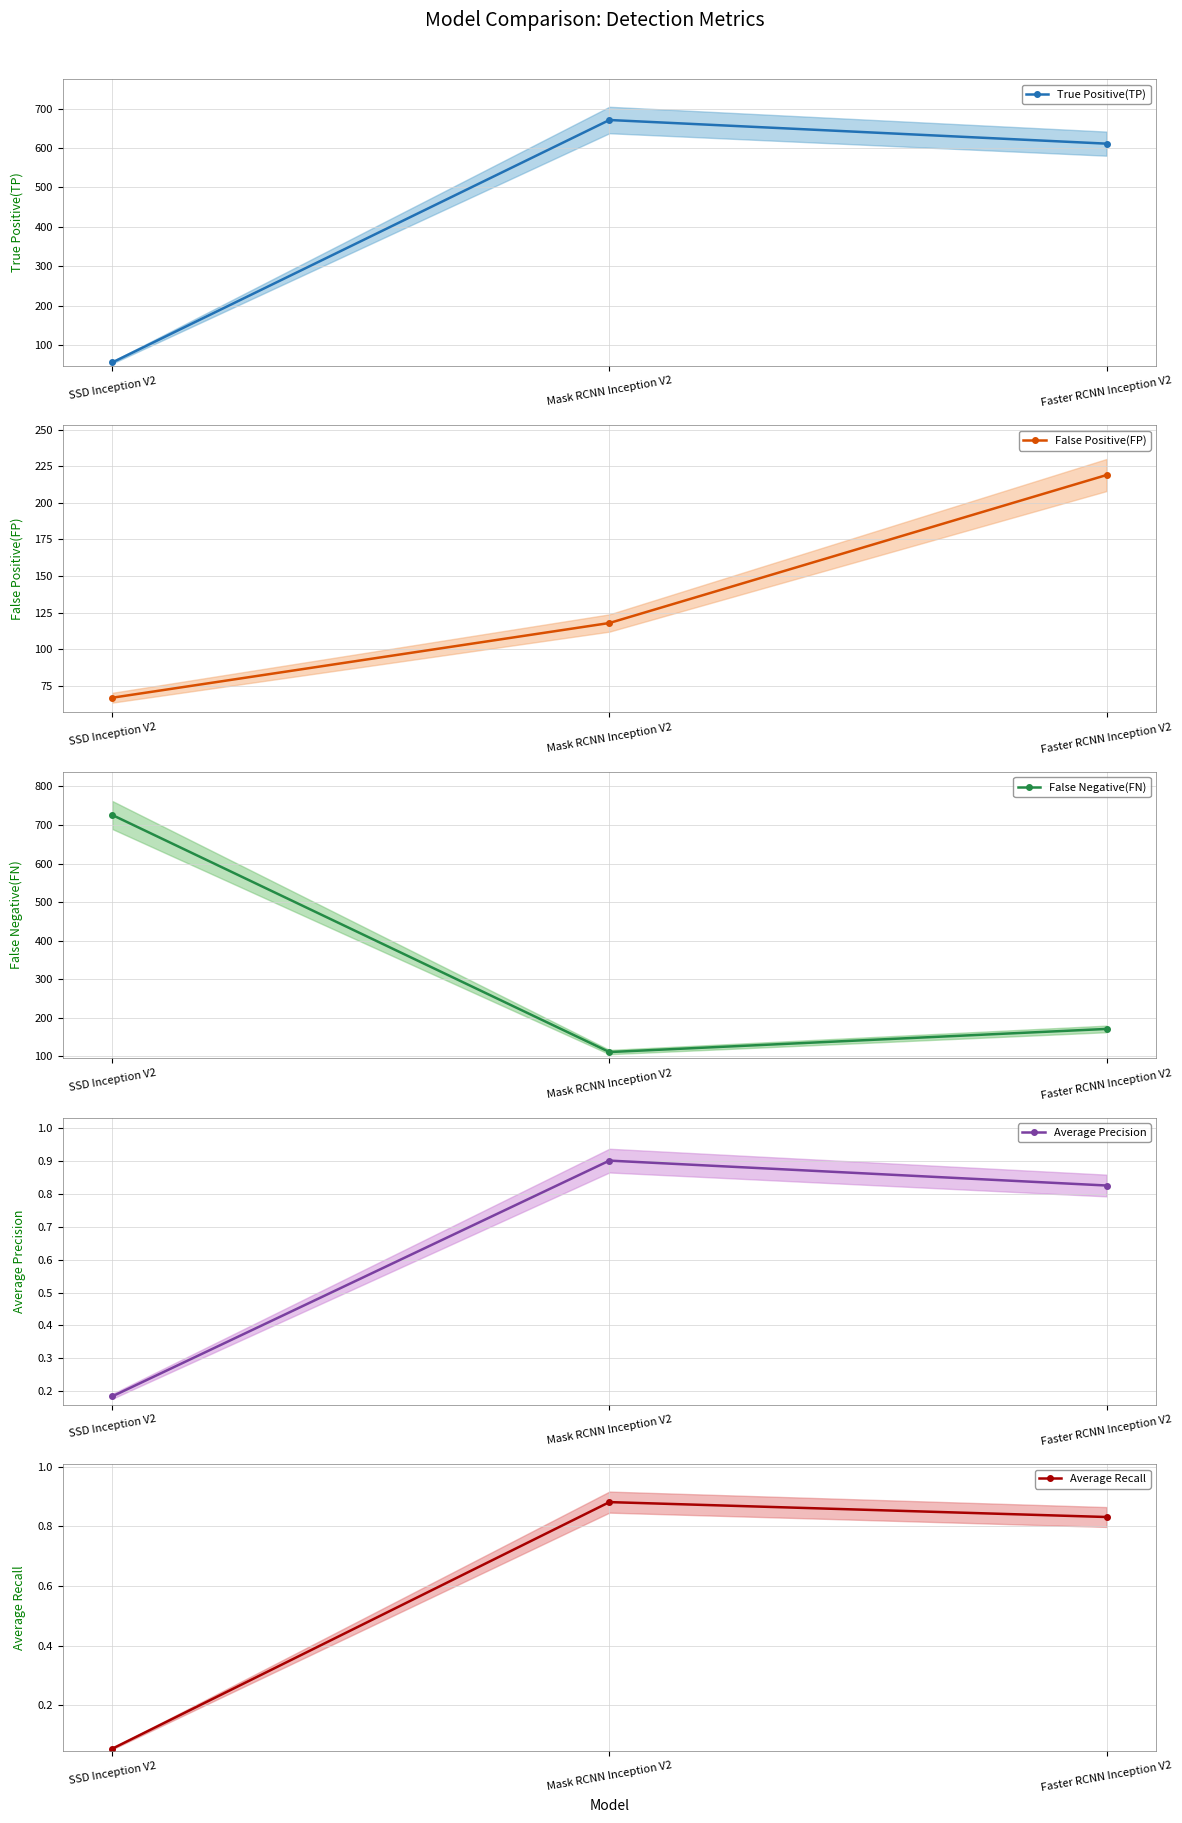

What is the difference between the maximum and minimum values in the Average Precision series?

0.7